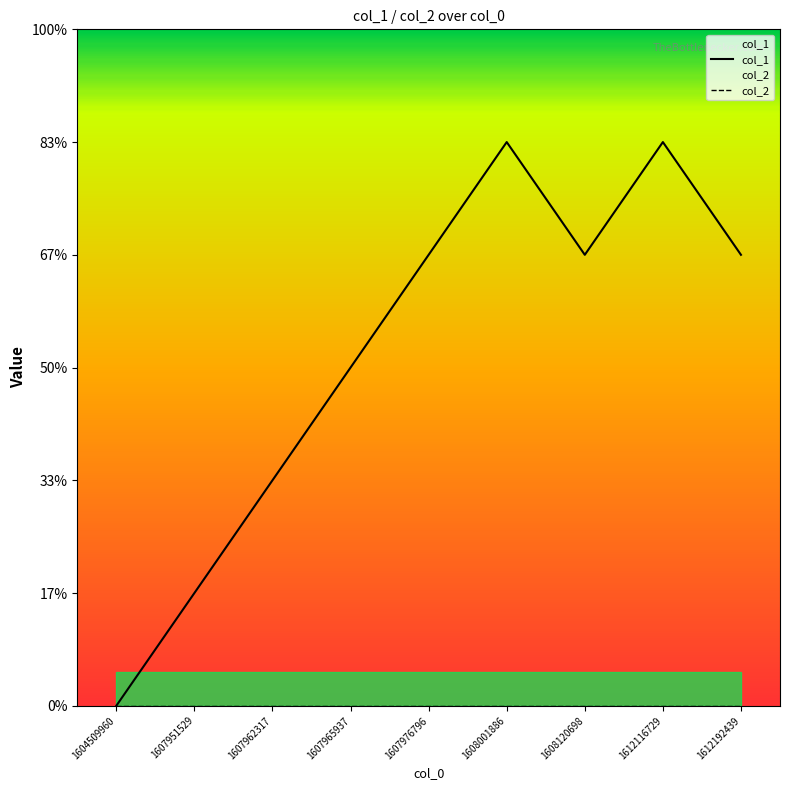

What is the value of the 8th point from the left?

5